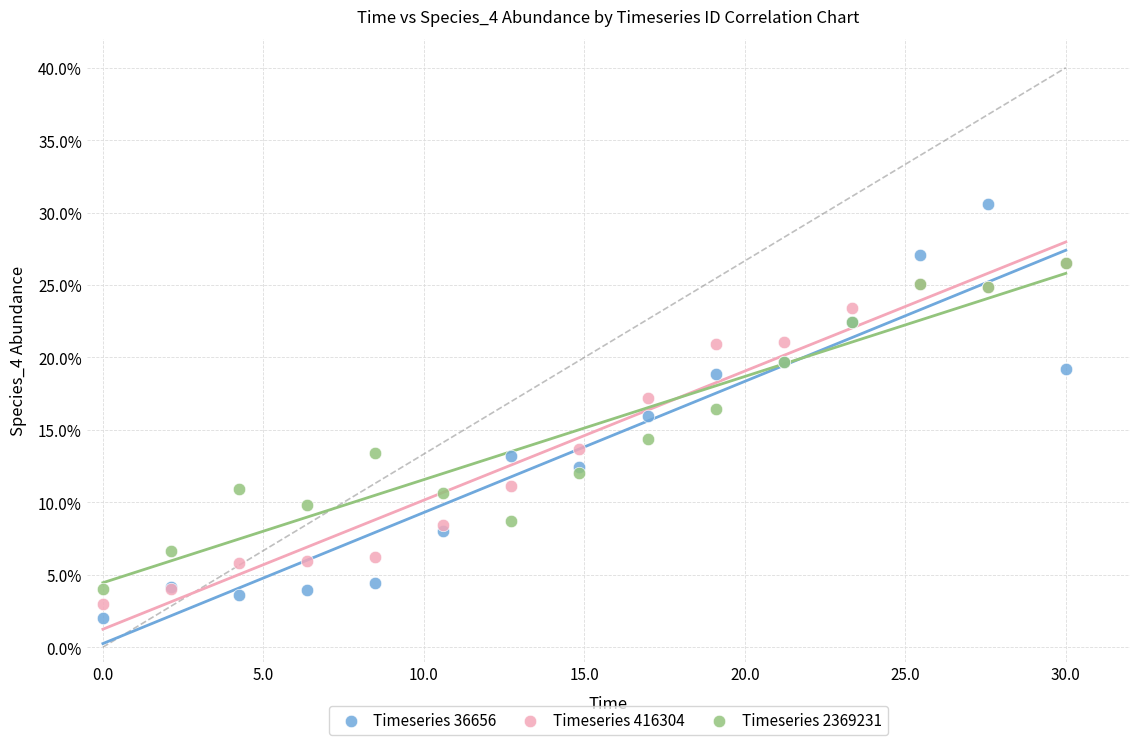

What are all the series names shown in the legend?

Timeseries 36656, Timeseries 416304, Timeseries 2369231